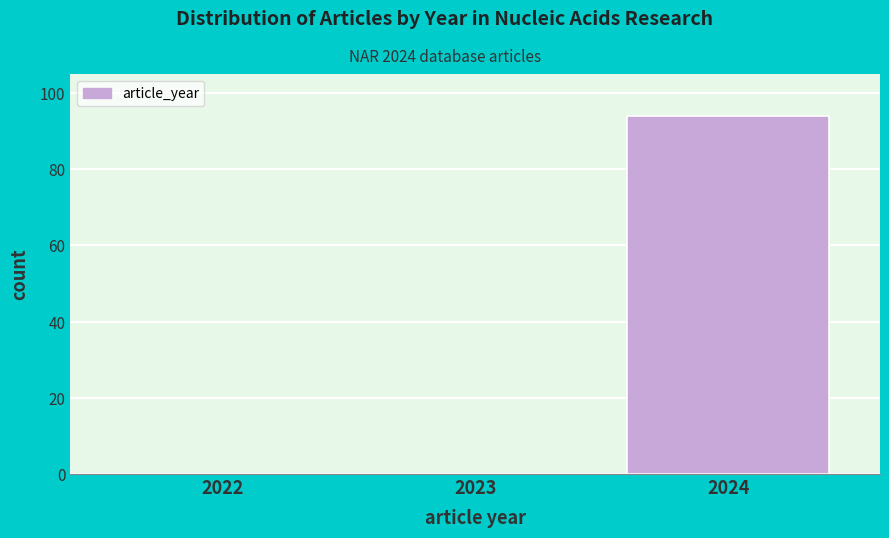

Reading left to right, extract all data points from this chart.

2022=0	2023=0	2024=94